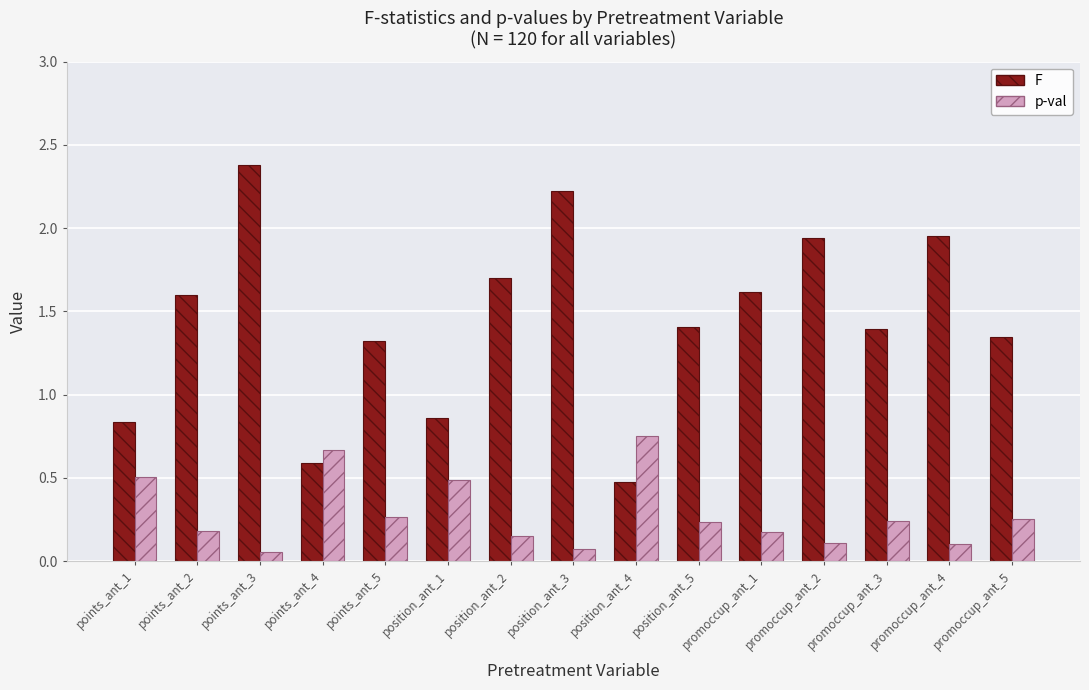

The value of F at promoccup_ant_2 is 2.7. True or false?

False